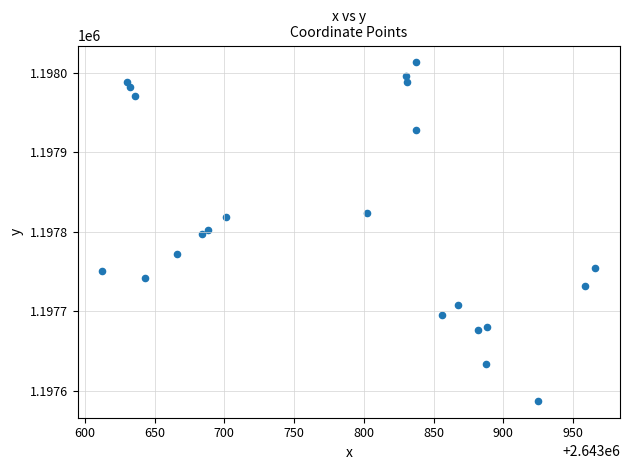

What is the range of Y values (max minus min)?

425.2